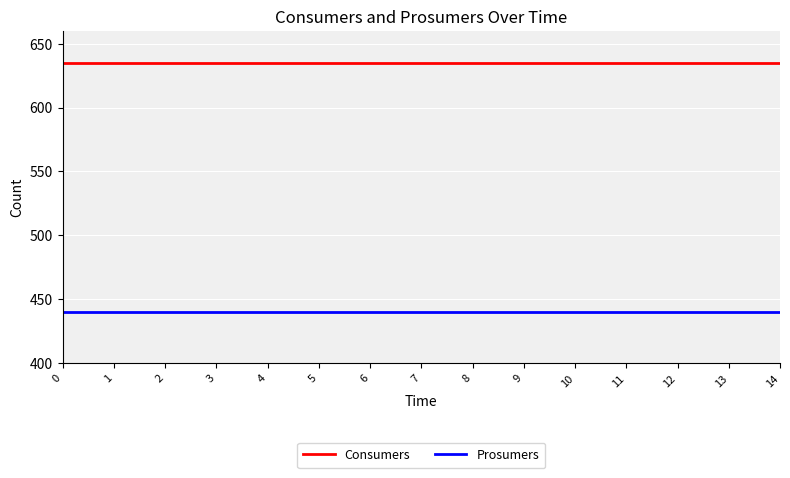

True or false: Consumers and Prosumers cross at least once.

False